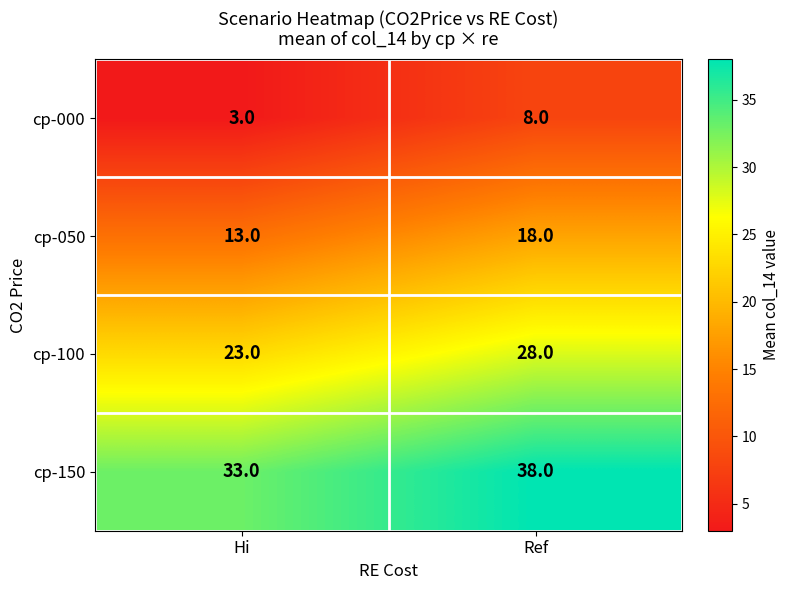

Rank the series by their maximum value, from highest to lowest.

cp-150, cp-100, cp-050, cp-000